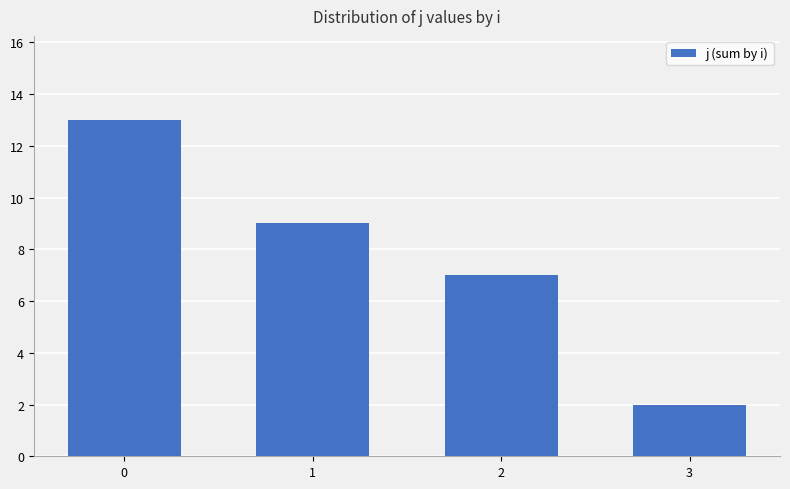

The value at 2 is 11. True or false?

False